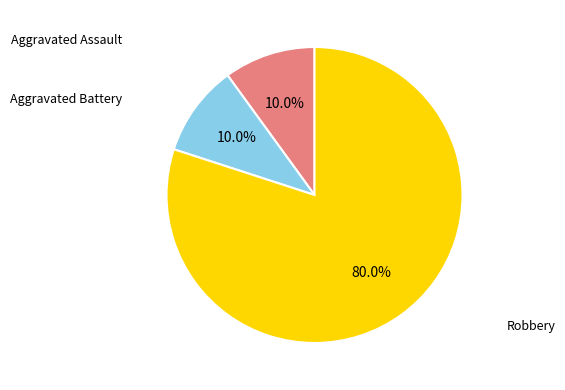

Count the number of slices in the pie.

3